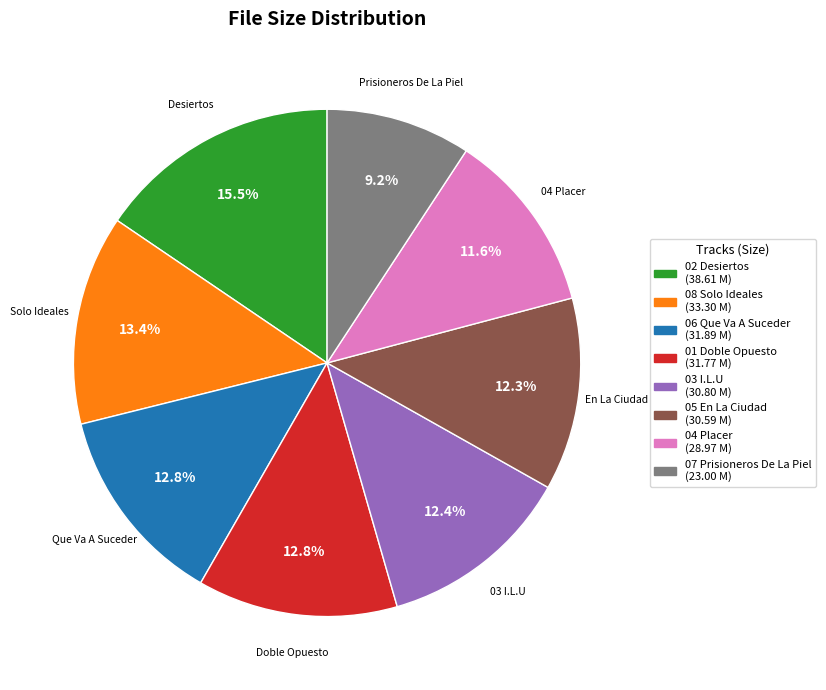

Does any single category account for the majority?

No